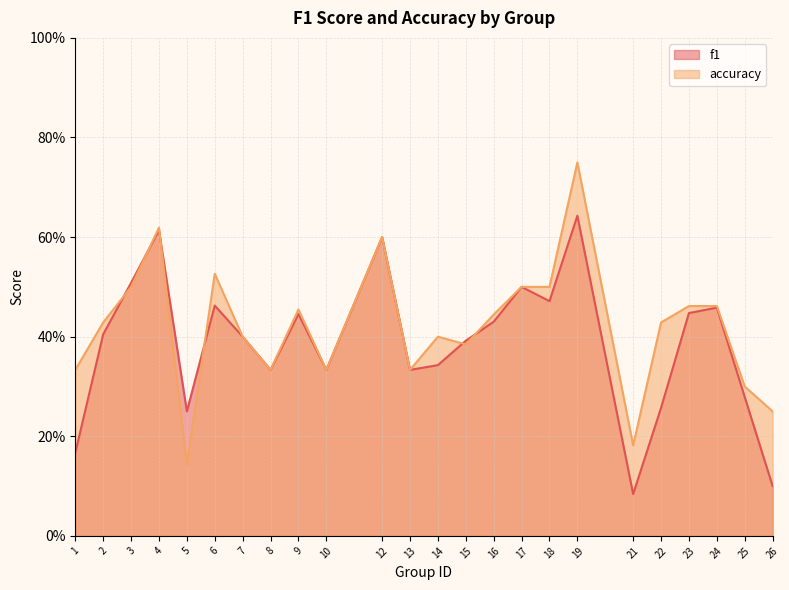

The accuracy series shows 0.2 at 25. True or false?

False